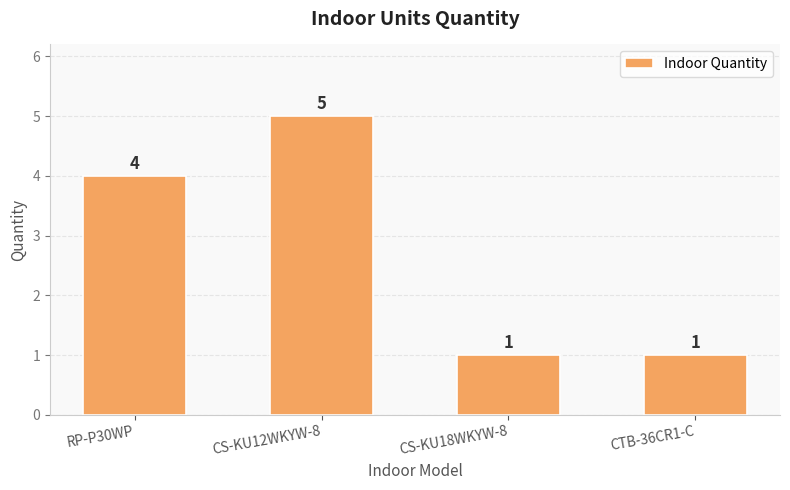

True or false: the data shows 6 at RP-P30WP.

False